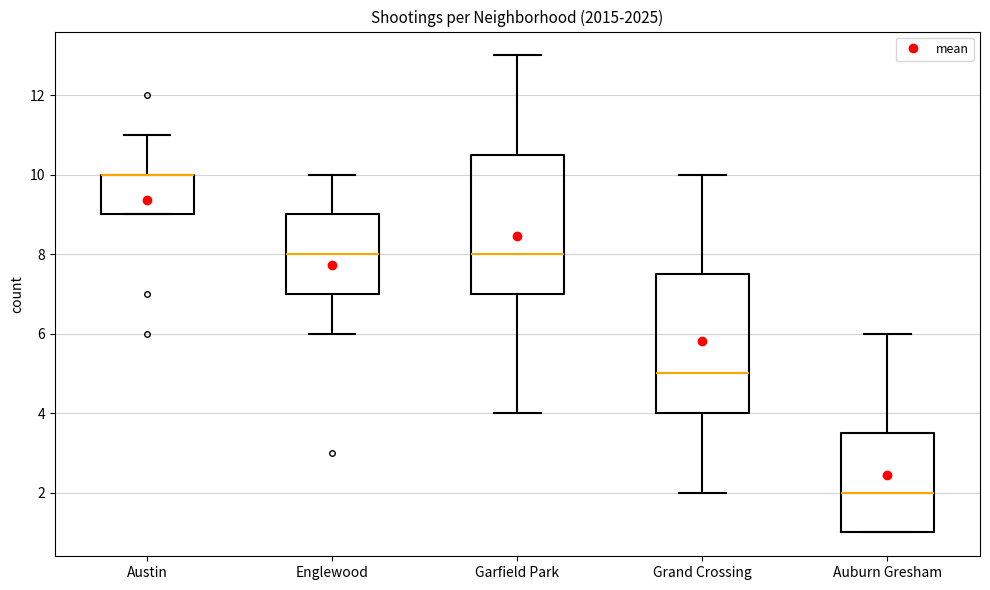

Reading left to right, read every box against the y-axis: the position of its median line, the range the box covers, and the ends of its whiskers. The values are not printed on the chart, so give them approximately, as read against the axis.

Austin: median 10.0 (drawn on the box's upper edge), box 9.0 to 10.0, whiskers 9.0 to 11.0
Englewood: median 8.0, box 7.0 to 9.0, whiskers 6.0 to 10.0
Garfield Park: median 8.0, box 7.0 to 10.6, whiskers 4.0 to 13.0
Grand Crossing: median 5.0, box 4.0 to 7.6, whiskers 2.0 to 10.0
Auburn Gresham: median 2.0, box 1.0 to 3.6, whiskers 1.0 to 6.0